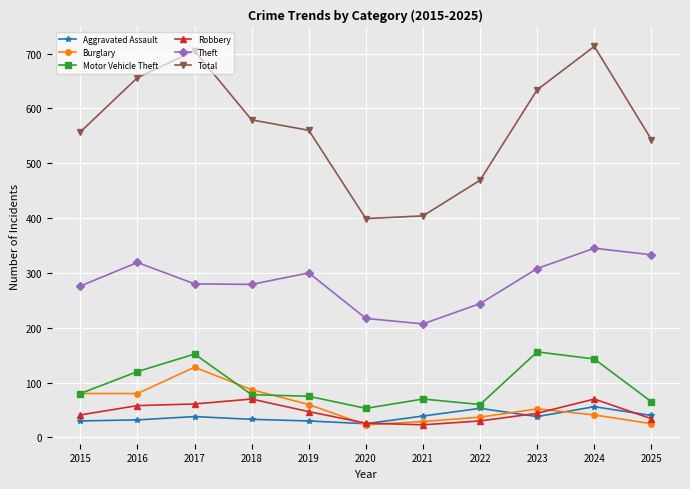

What is the average value of the Burglary series?

58